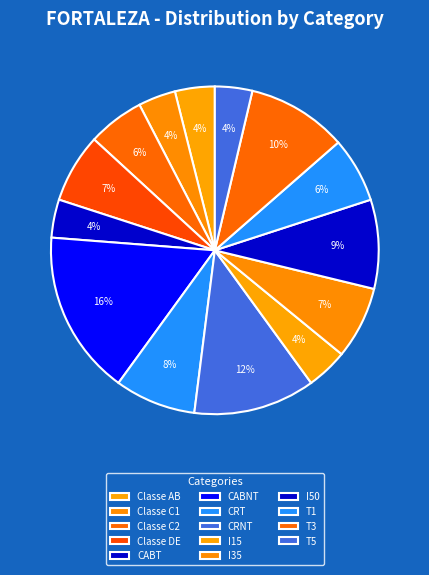

Does any single category account for the majority?

No